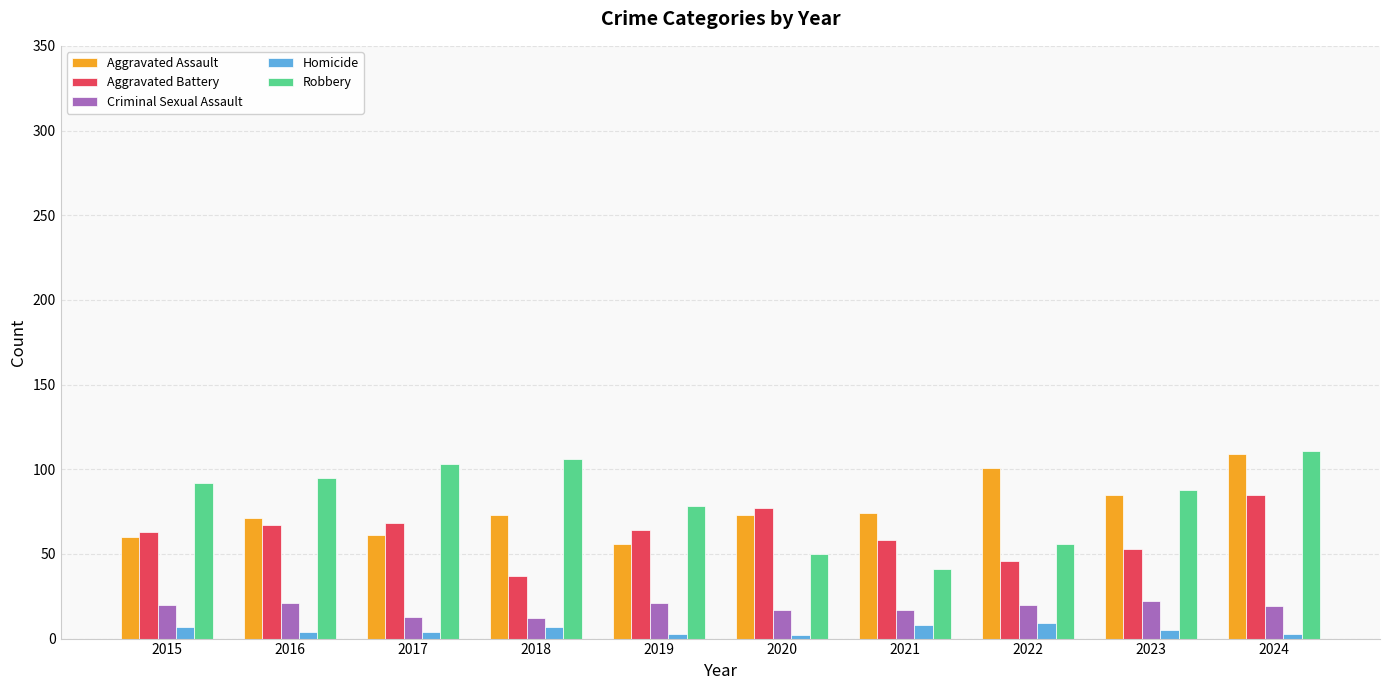

True or false: Aggravated Assault has a value of 109 at 2024.

True